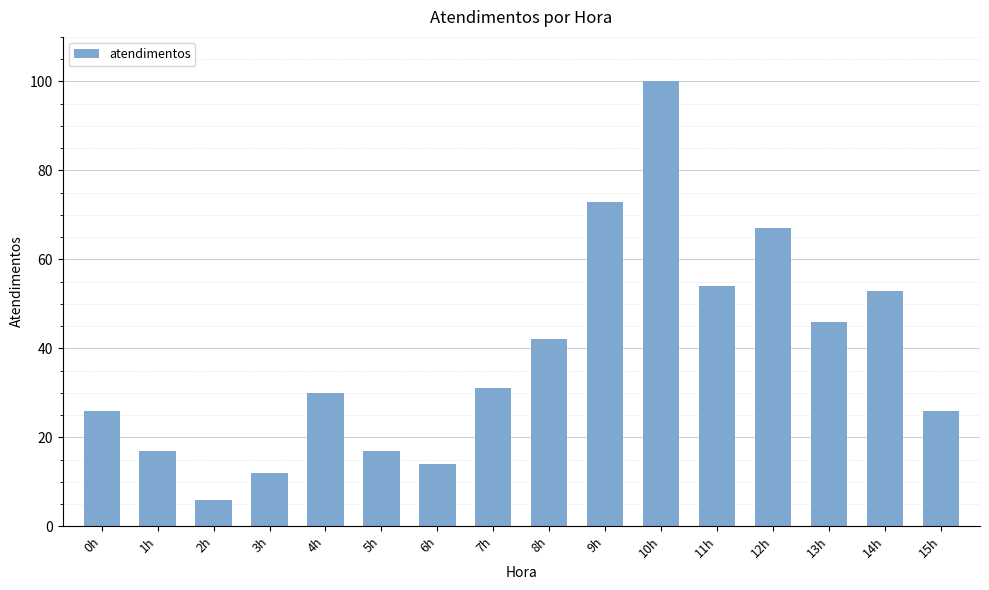

True or false: the data shows 26 at 0h.

True